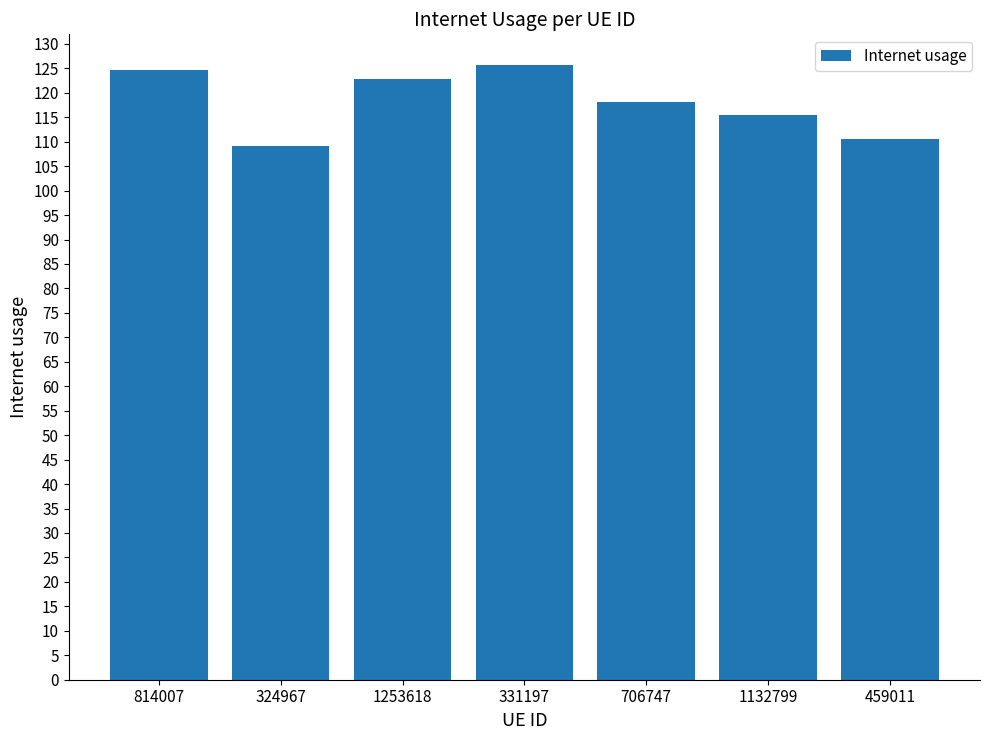

Reading left to right, extract all data points from this chart.

124.7	109.1	122.8	125.7	118.0	115.4	110.6